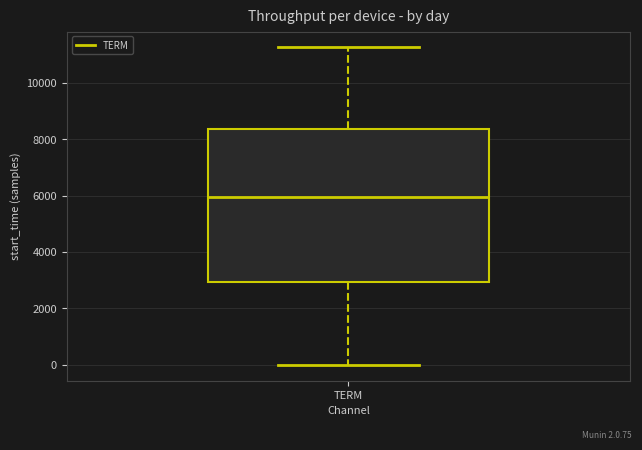

Read this box plot against the y-axis: the position of the median line, the range covered by the box, and the ends of both whiskers. The values are not printed on the chart, so give them approximately, as read against the axis.

median 6000, box 3000 to 8400, whiskers 0 to 11200